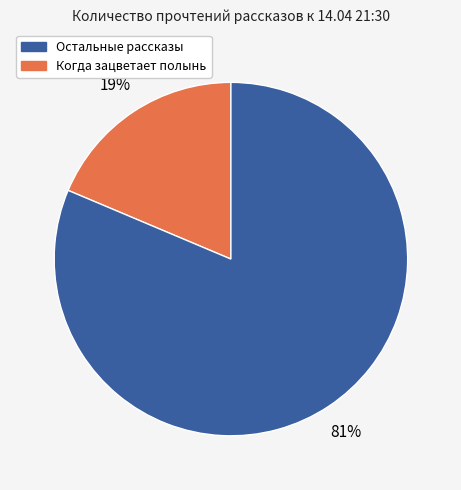

To the nearest percent, what is the average slice percentage?

50%